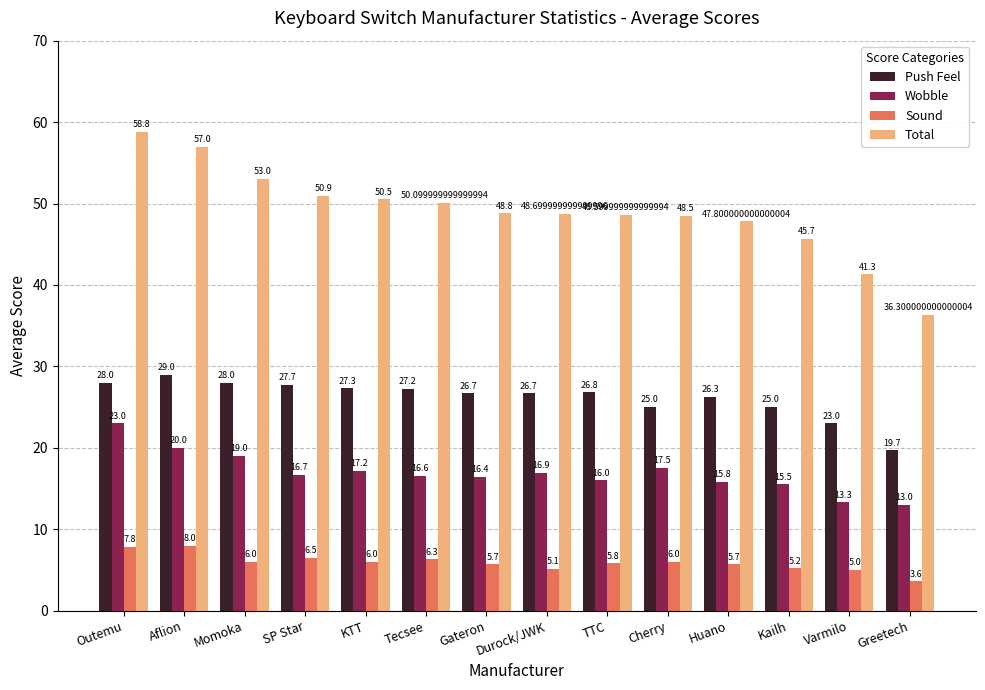

True or false: Sound has a value of 6.5 at SP Star.

True